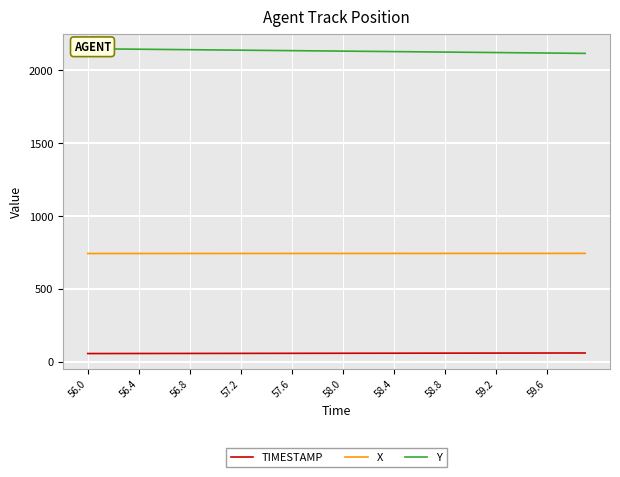

Where does the Y series first go above 2131?

56.0